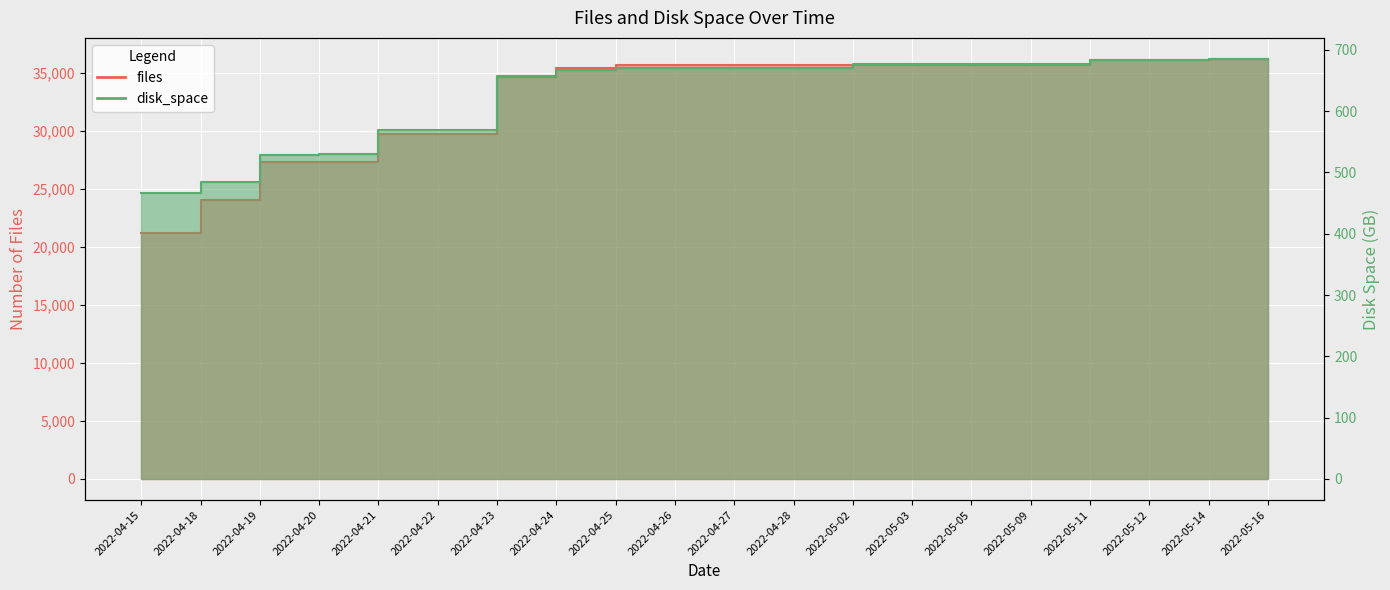

Between 2022-04-18 and 2022-04-27, which series saw the biggest shift?

files